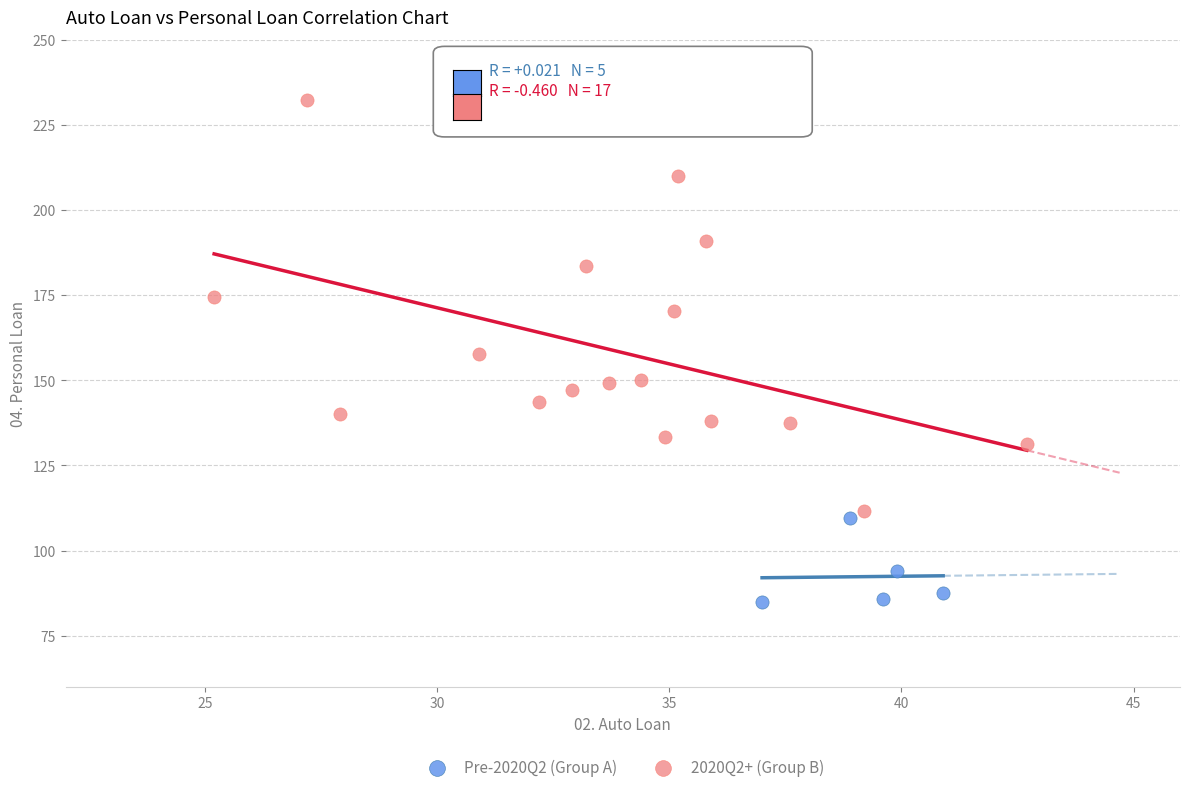

Which series reaches the minimum Y coordinate?

Pre-2020Q2 (Group A)